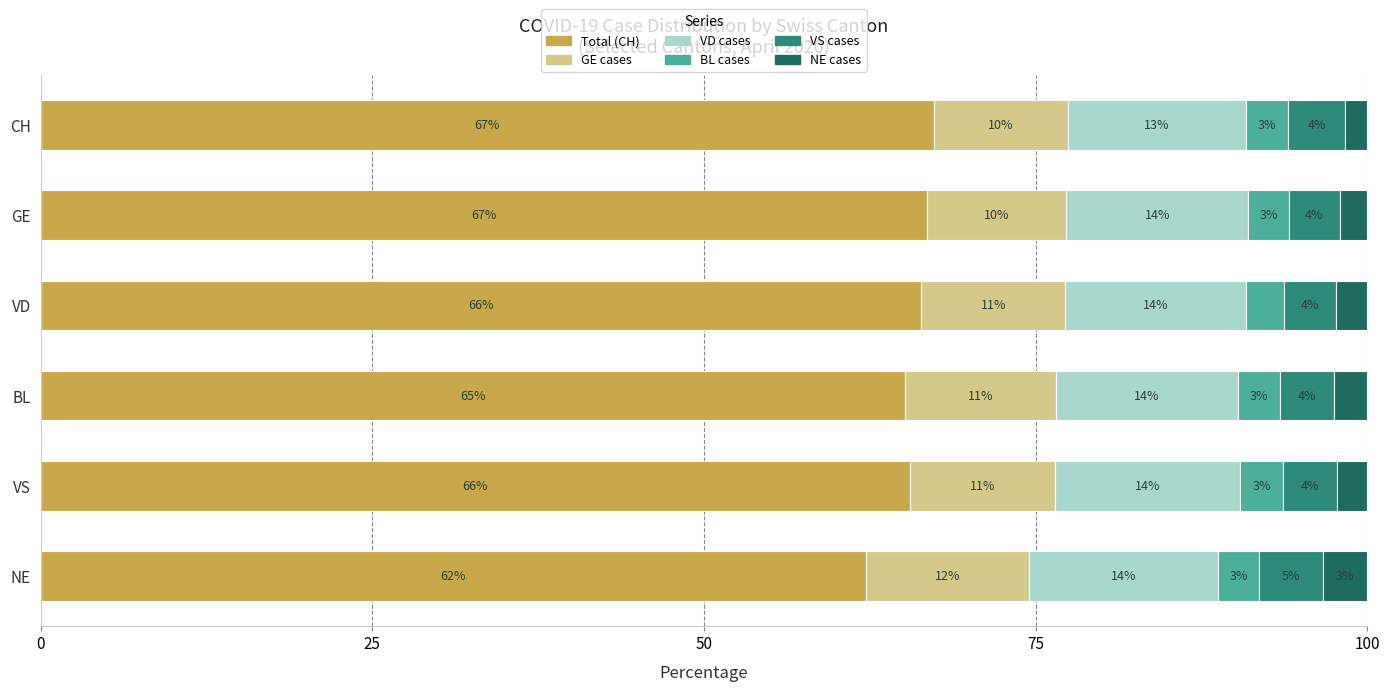

What is the maximum value for Total (CH)?

67.3